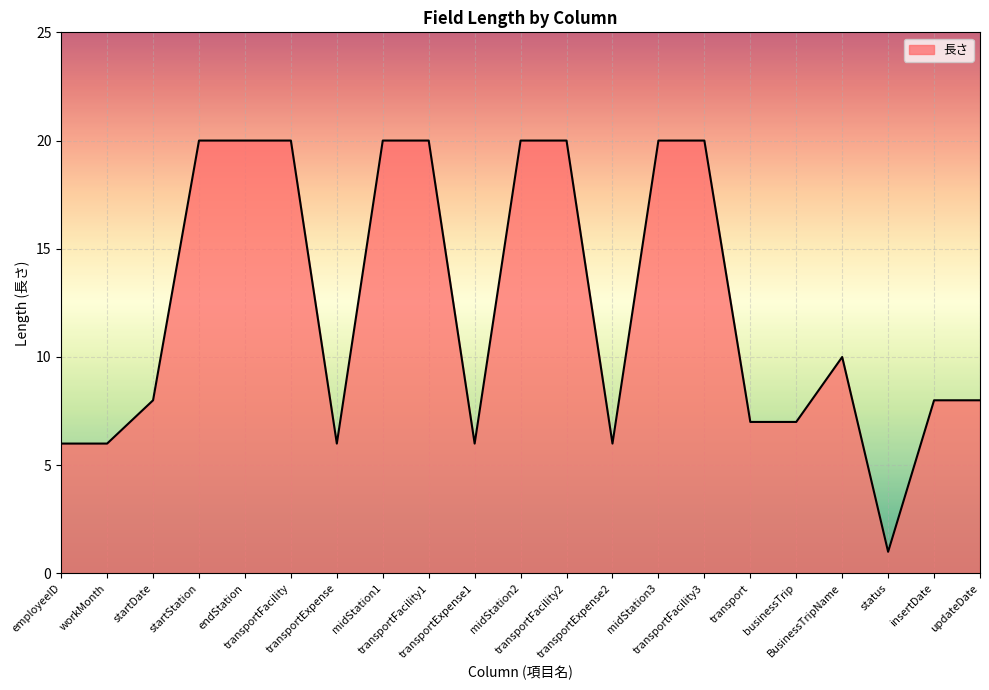

What is the maximum value shown in the chart?

20